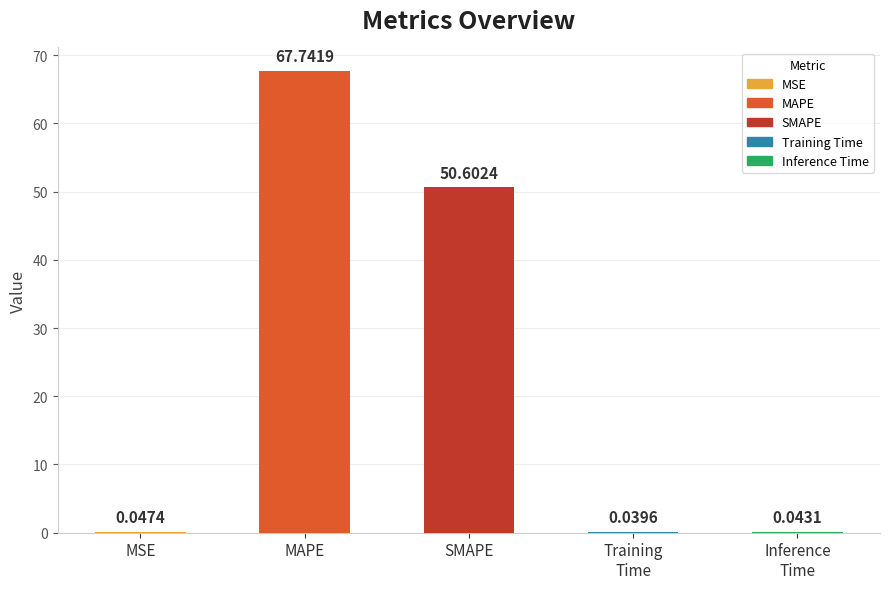

Which has a higher value, SMAPE or MSE?

SMAPE